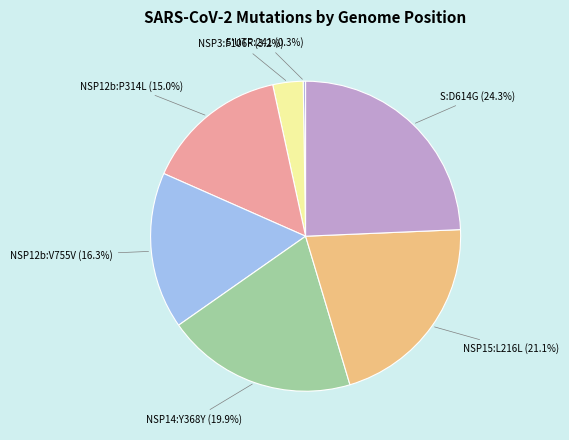

Between NSP15:L216L and NSP12b:P314L, which is larger?

NSP15:L216L